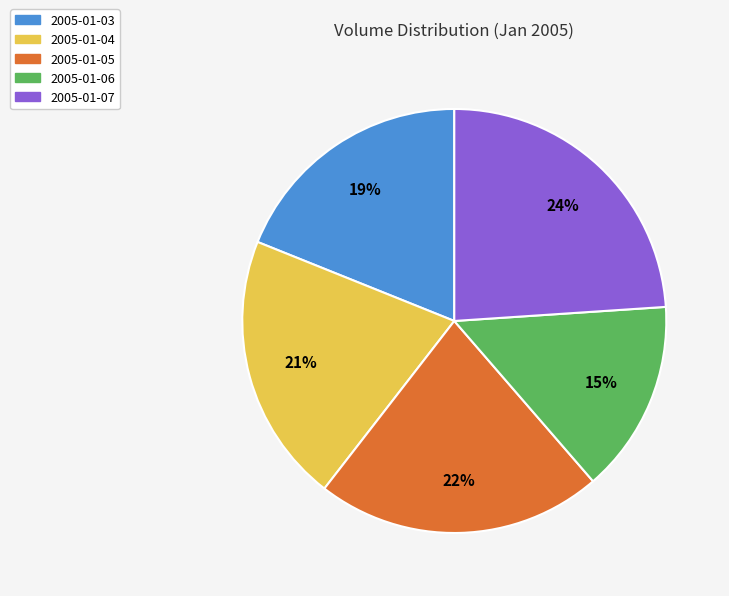

To the nearest percent, what is the difference between the largest and smallest slice percentages?

9%